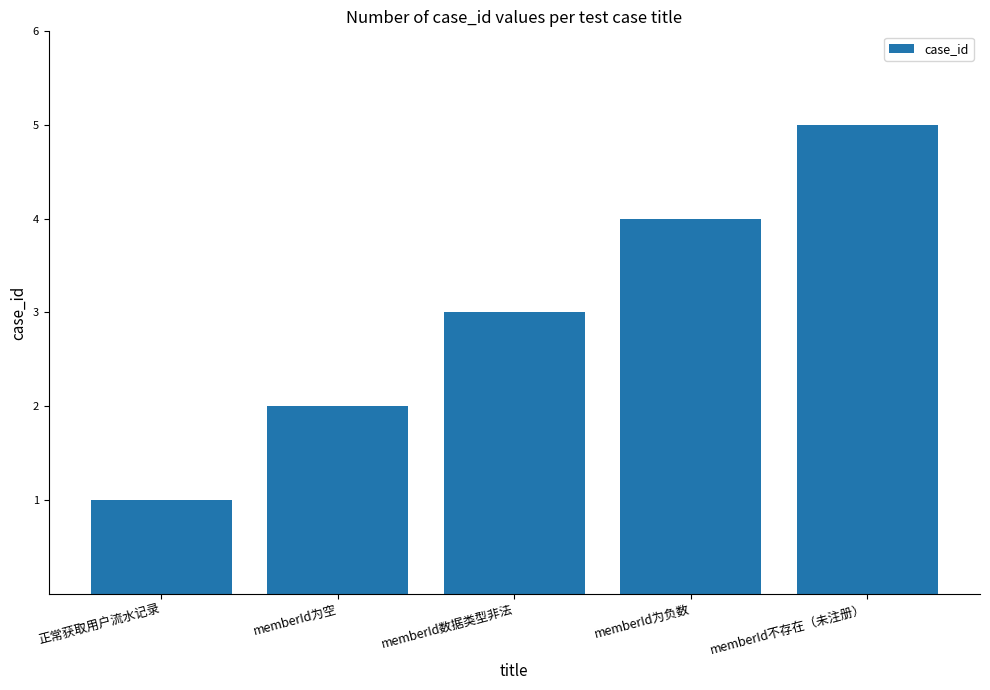

List the labels in order of value, largest first.

memberId不存在（未注册）, memberId为负数, memberId数据类型非法, memberId为空, 正常获取用户流水记录